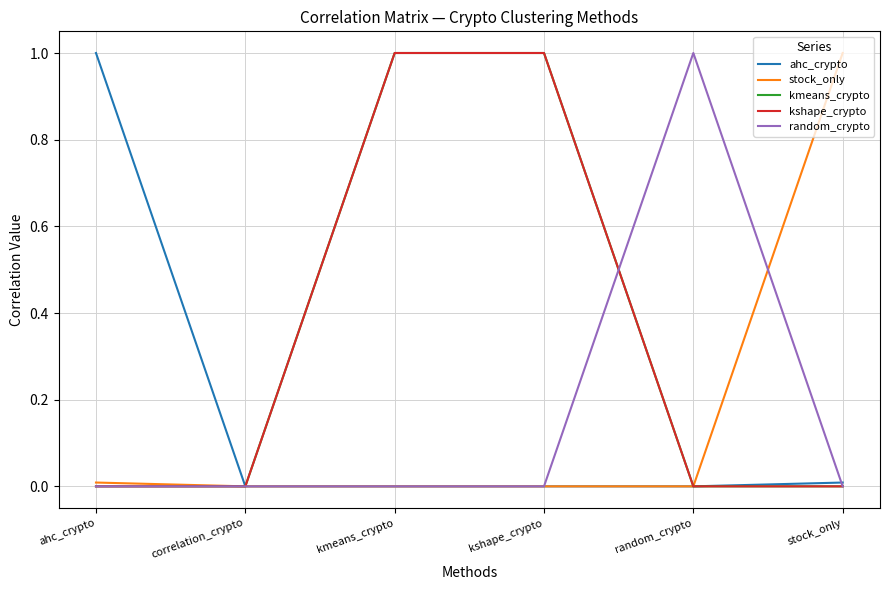

What is the sum of all random_crypto values?

1.0